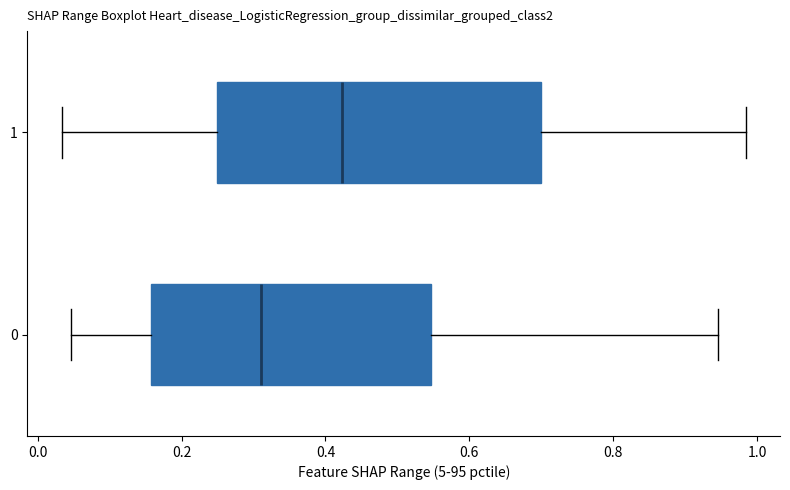

Reading bottom to top, read every box against the x-axis: the position of its median line, the range the box covers, and the ends of its whiskers. The values are not printed on the chart, so give them approximately, as read against the axis.

0: median 0.32, box 0.16 to 0.54, whiskers 0.04 to 0.94
1: median 0.42, box 0.24 to 0.70, whiskers 0.04 to 0.98